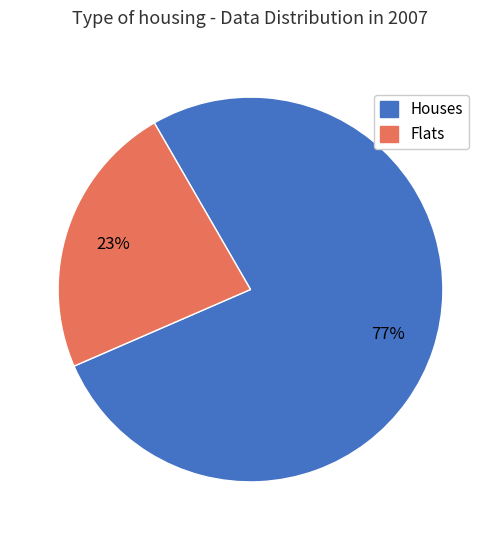

Does any single category account for the majority?

Yes